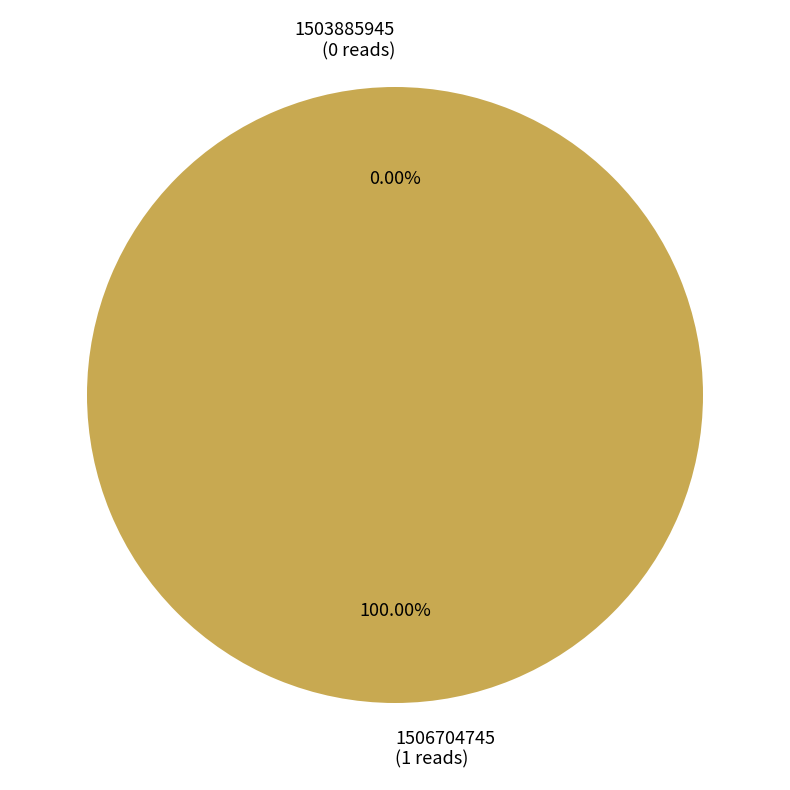

True or false: 1506704745 accounts for 90% of the total.

False